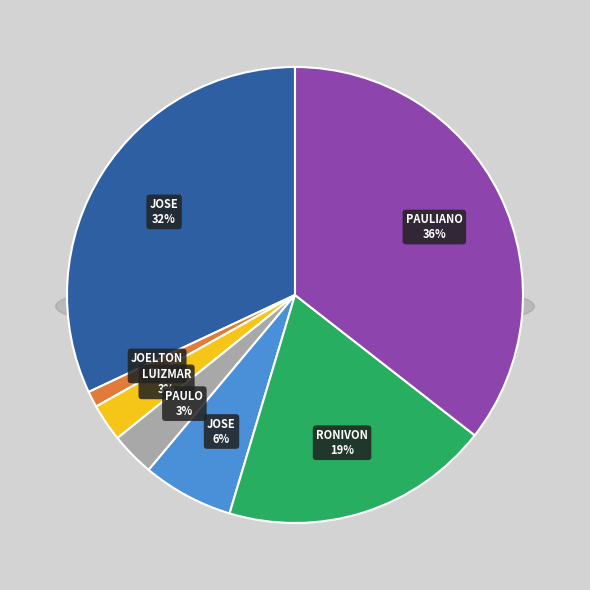

Which category has the biggest portion of the pie?

784911 - PAULIANO